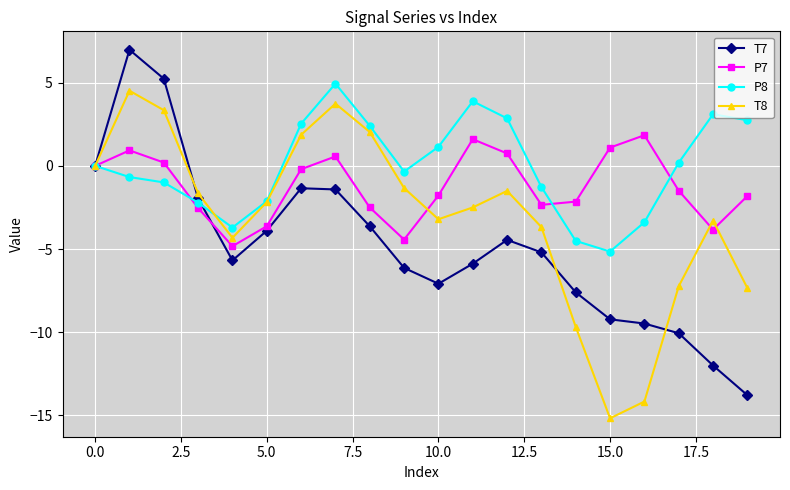

What is the average value of the T7 series?

-4.8